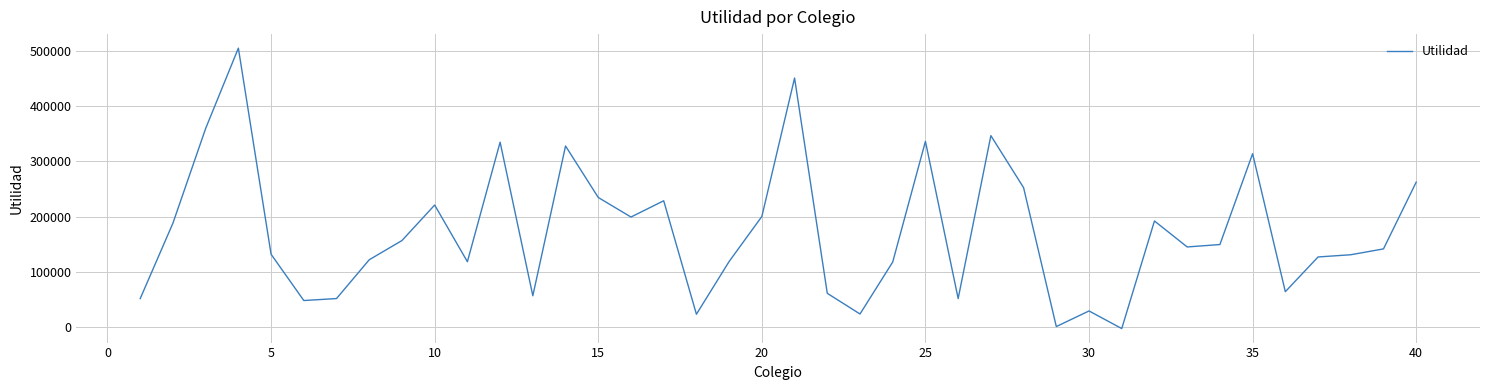

What is the difference between the maximum and minimum values?

506742